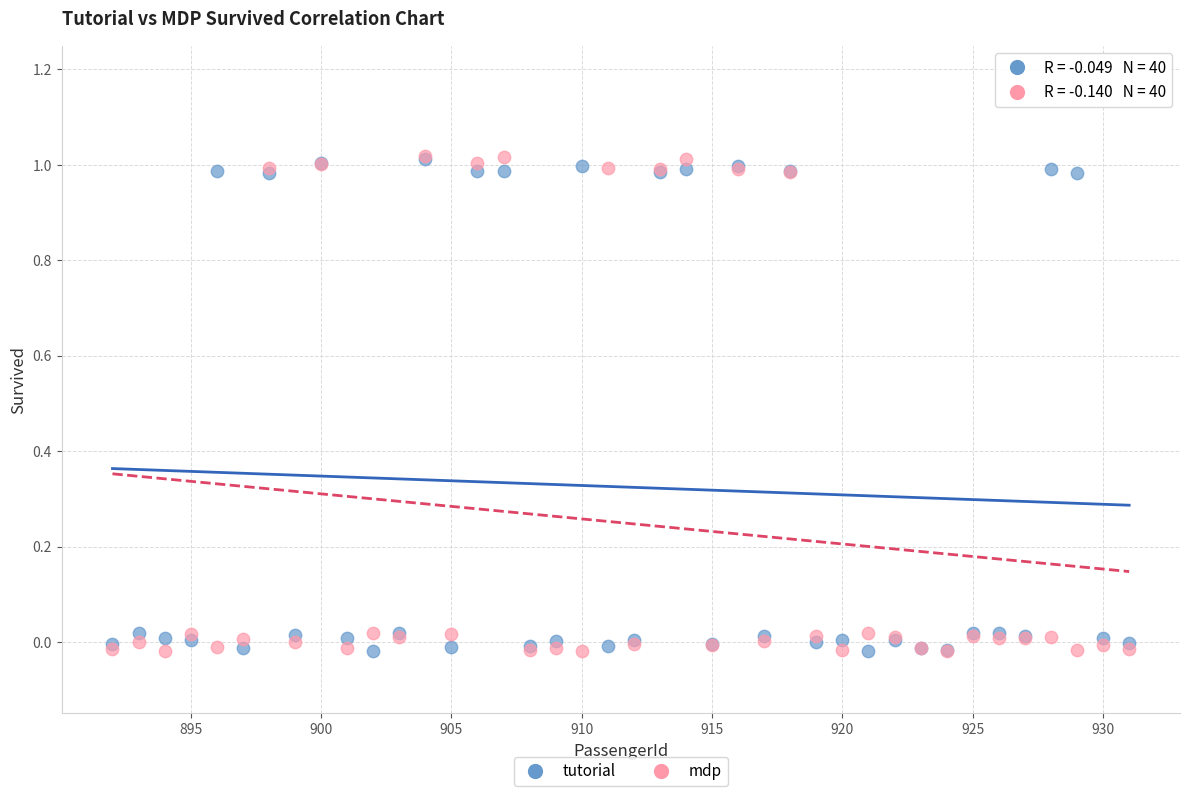

Which series has the widest spread of Y values?

mdp